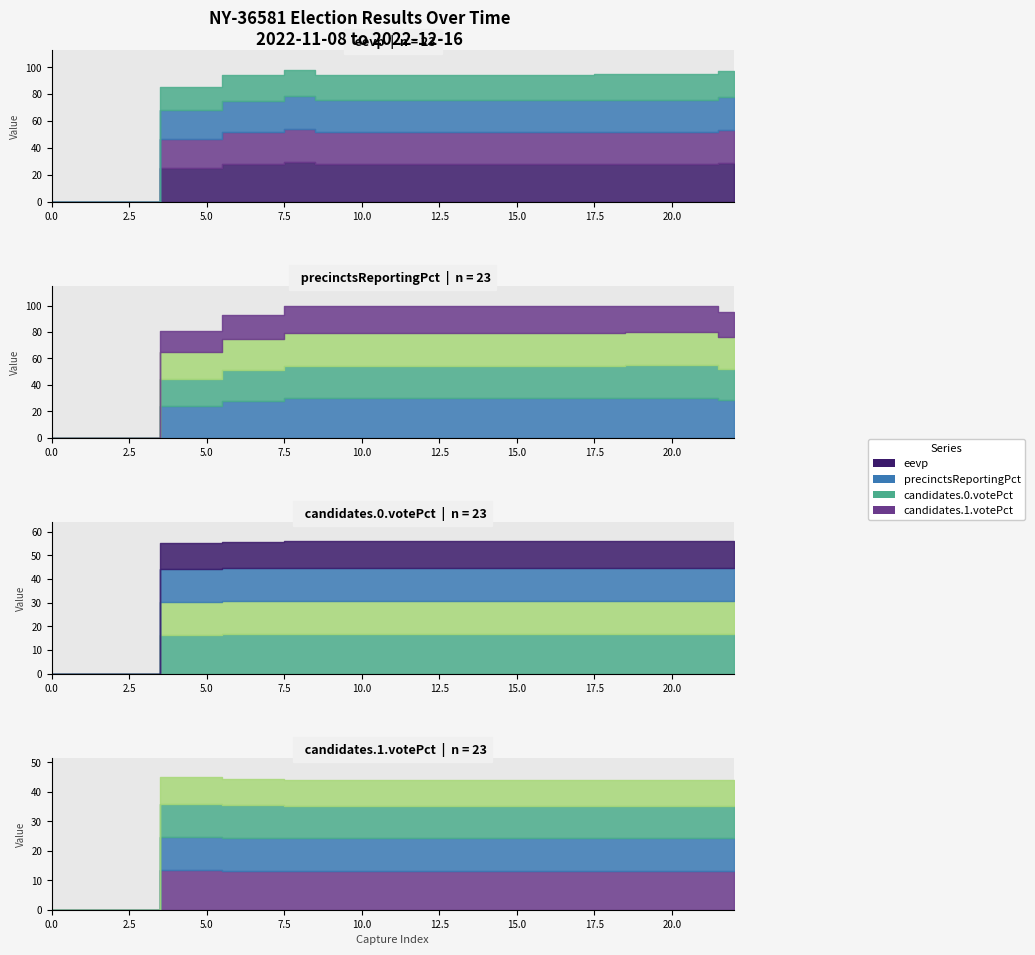

What is the total value across all series at 1668022316?

293.6